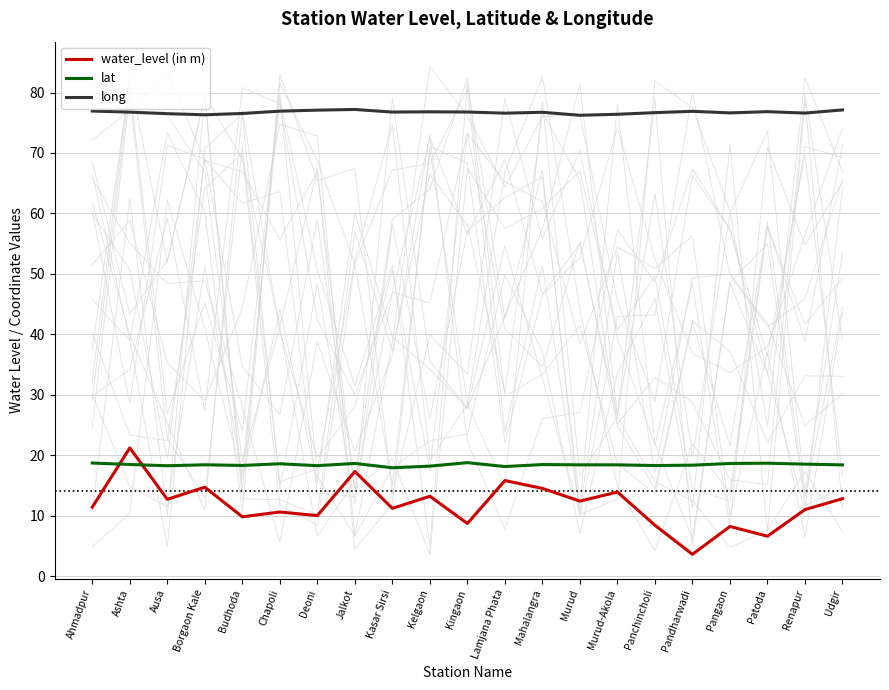

Count the number of data series in this chart.

3